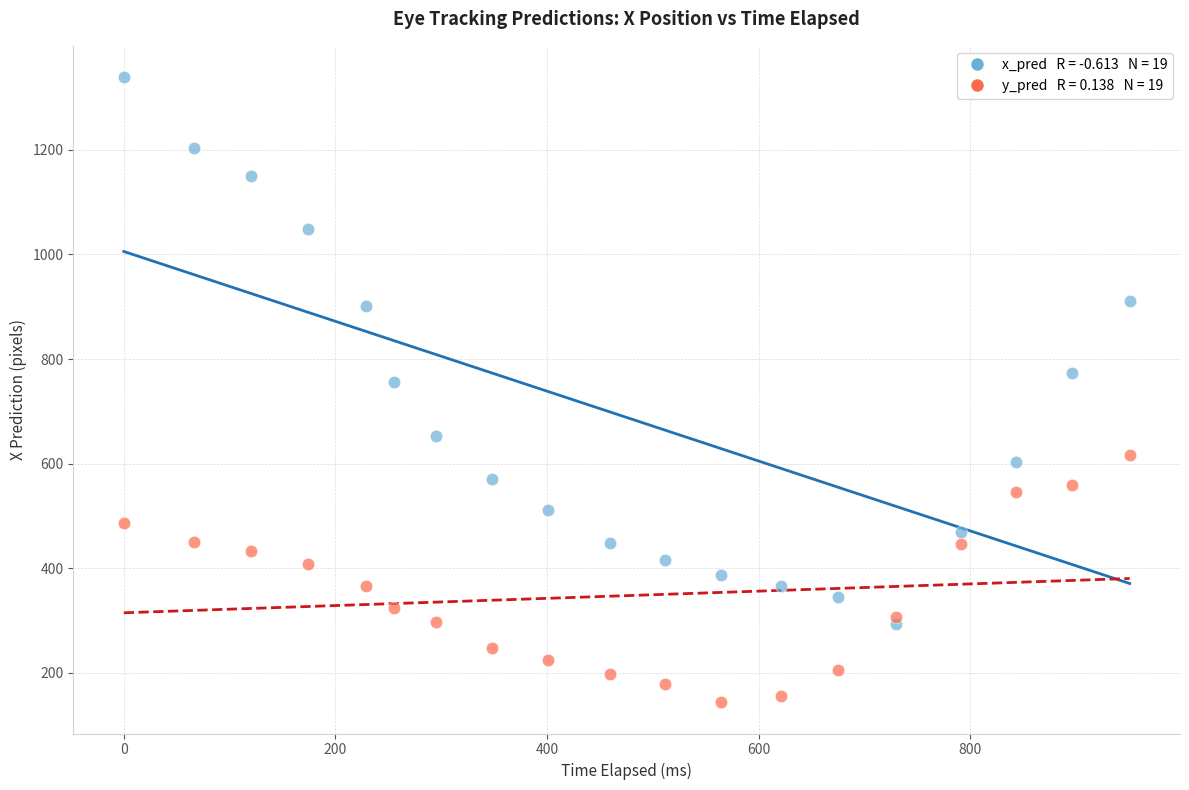

Across all series, what Y value is closest to 741?

755.8